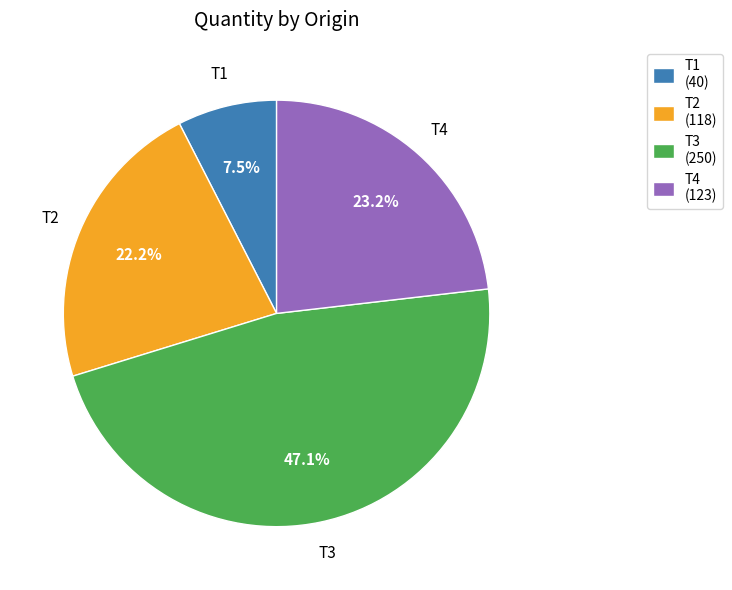

Which category has the biggest portion of the pie?

T3